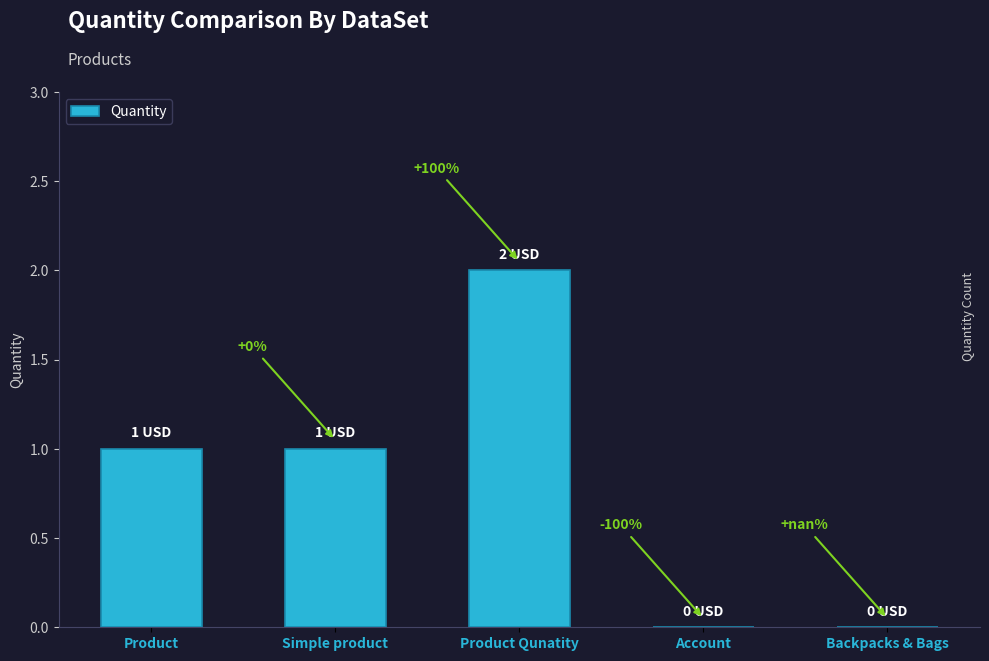

What is the difference between the maximum and minimum values?

2